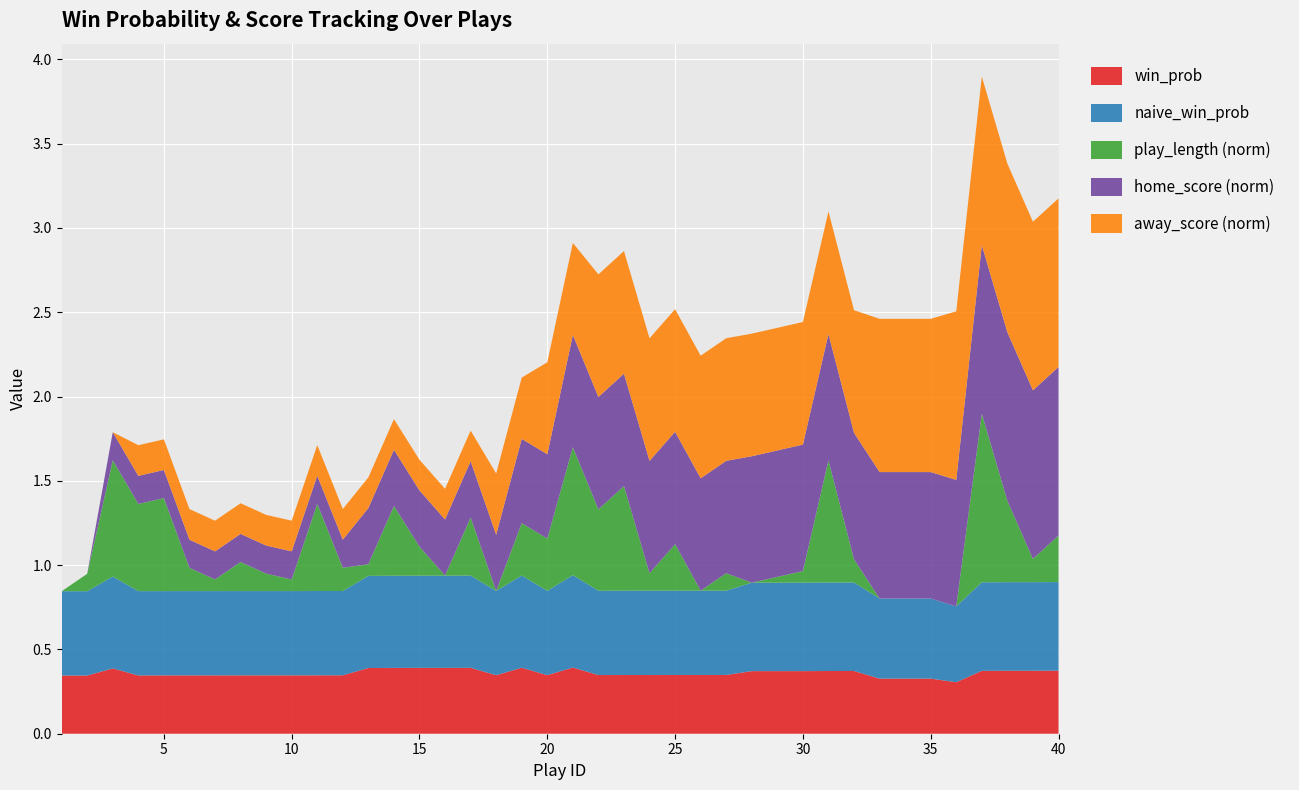

Reading left to right, what are all the values shown in this chart?

win_prob: 1=0.3	2=0.3	3=0.4	4=0.3	5=0.3	6=0.3	7=0.3	8=0.3	9=0.3	10=0.3	11=0.3	12=0.3	13=0.4	14=0.4	15=0.4	16=0.4	17=0.4	18=0.3	19=0.4	20=0.3	21=0.4	22=0.3	23=0.3	24=0.3	25=0.3	26=0.3	27=0.3	28=0.4	29=0.4	30=0.4	31=0.4	32=0.4	33=0.3	34=0.3	35=0.3	36=0.3	37=0.4	38=0.4	39=0.4	40=0.4
naive_win_prob: 1=0.5	2=0.5	3=0.5	4=0.5	5=0.5	6=0.5	7=0.5	8=0.5	9=0.5	10=0.5	11=0.5	12=0.5	13=0.5	14=0.5	15=0.5	16=0.5	17=0.5	18=0.5	19=0.5	20=0.5	21=0.5	22=0.5	23=0.5	24=0.5	25=0.5	26=0.5	27=0.5	28=0.5	29=0.5	30=0.5	31=0.5	32=0.5	33=0.5	34=0.5	35=0.5	36=0.5	37=0.5	38=0.5	39=0.5	40=0.5
play_length: 1=0.0	2=3.0	3=20.0	4=15.0	5=16.0	6=4.0	7=2.0	8=5.0	9=3.0	10=2.0	11=15.0	12=4.0	13=2.0	14=12.0	15=5.0	16=0.0	17=10.0	18=0.0	19=9.0	20=9.0	21=22.0	22=14.0	23=18.0	24=3.0	25=8.0	26=0.0	27=3.0	28=0.0	29=1.0	30=2.0	31=21.0	32=4.0	33=0.0	34=0.0	35=0.0	36=0.0	37=29.0	38=14.0	39=4.0	40=8.0
score_diff: 1=0.0	2=0.0	3=2.0	4=0.0	5=0.0	6=0.0	7=0.0	8=0.0	9=0.0	10=0.0	11=0.0	12=0.0	13=2.0	14=2.0	15=2.0	16=2.0	17=2.0	18=0.0	19=2.0	20=0.0	21=2.0	22=0.0	23=0.0	24=0.0	25=0.0	26=0.0	27=0.0	28=1.0	29=1.0	30=1.0	31=1.0	32=1.0	33=-1.0	34=-1.0	35=-1.0	36=-2.0	37=1.0	38=1.0	39=1.0	40=1.0
home_score: 1=0.0	2=0.0	3=2.0	4=2.0	5=2.0	6=2.0	7=2.0	8=2.0	9=2.0	10=2.0	11=2.0	12=2.0	13=4.0	14=4.0	15=4.0	16=4.0	17=4.0	18=4.0	19=6.0	20=6.0	21=8.0	22=8.0	23=8.0	24=8.0	25=8.0	26=8.0	27=8.0	28=9.0	29=9.0	30=9.0	31=9.0	32=9.0	33=9.0	34=9.0	35=9.0	36=9.0	37=12.0	38=12.0	39=12.0	40=12.0
away_score: 1=0.0	2=0.0	3=0.0	4=2.0	5=2.0	6=2.0	7=2.0	8=2.0	9=2.0	10=2.0	11=2.0	12=2.0	13=2.0	14=2.0	15=2.0	16=2.0	17=2.0	18=4.0	19=4.0	20=6.0	21=6.0	22=8.0	23=8.0	24=8.0	25=8.0	26=8.0	27=8.0	28=8.0	29=8.0	30=8.0	31=8.0	32=8.0	33=10.0	34=10.0	35=10.0	36=11.0	37=11.0	38=11.0	39=11.0	40=11.0